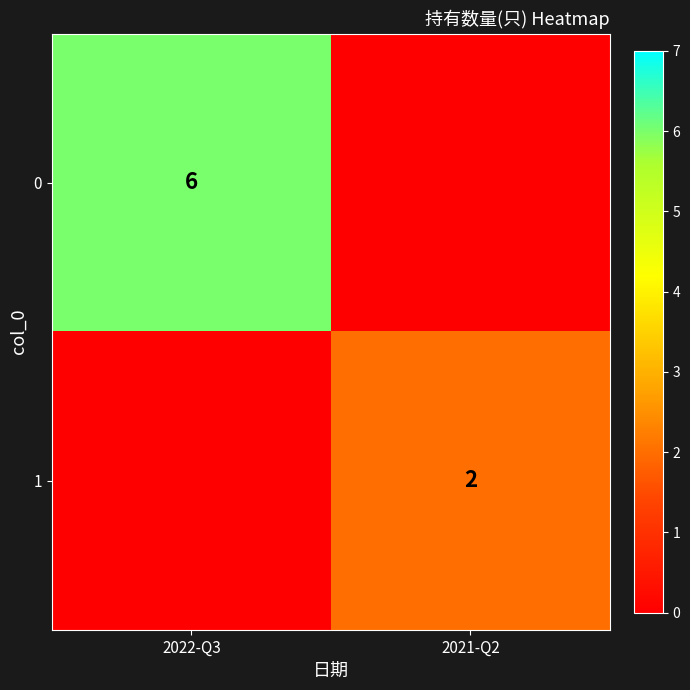

The value of 0 at 2022-Q3 is 10. True or false?

False